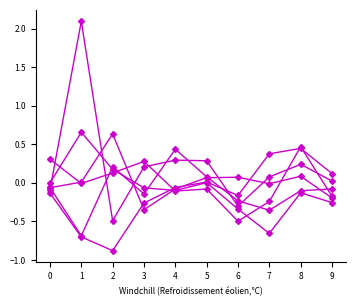

How many distinct data groups are displayed?

6